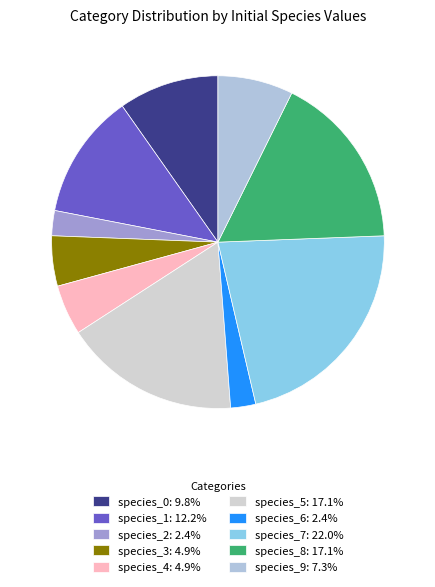

How many slices are in this pie chart?

10